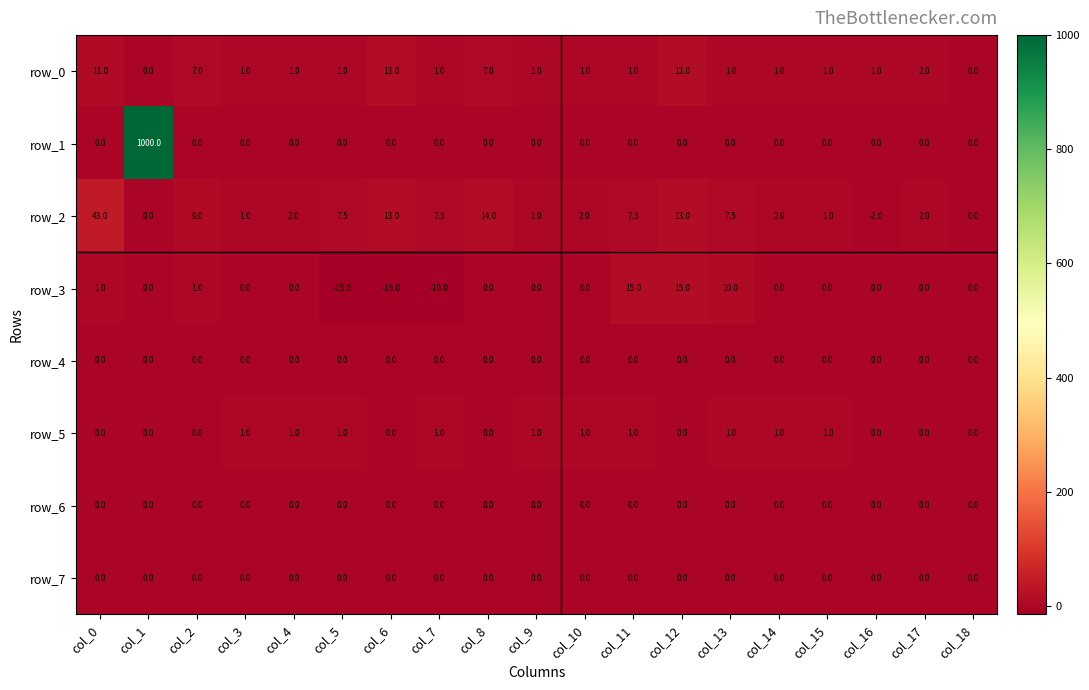

What is the difference between the maximum and minimum values in the row_5 series?

1.0